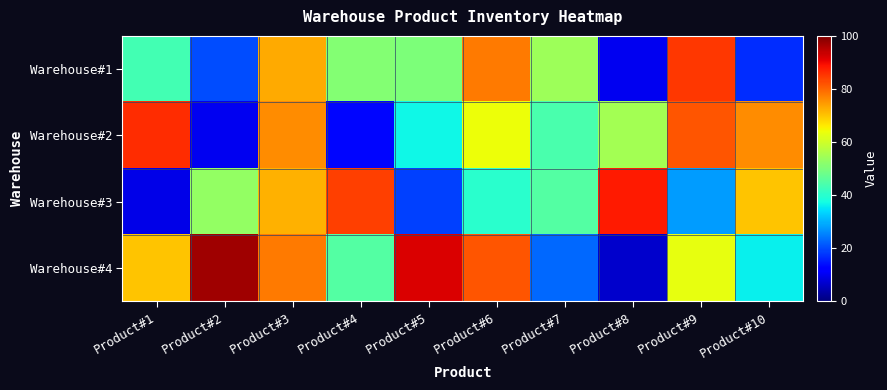

List the series in order of their overall mean, highest first.

Warehouse#4, Warehouse#2, Warehouse#3, Warehouse#1